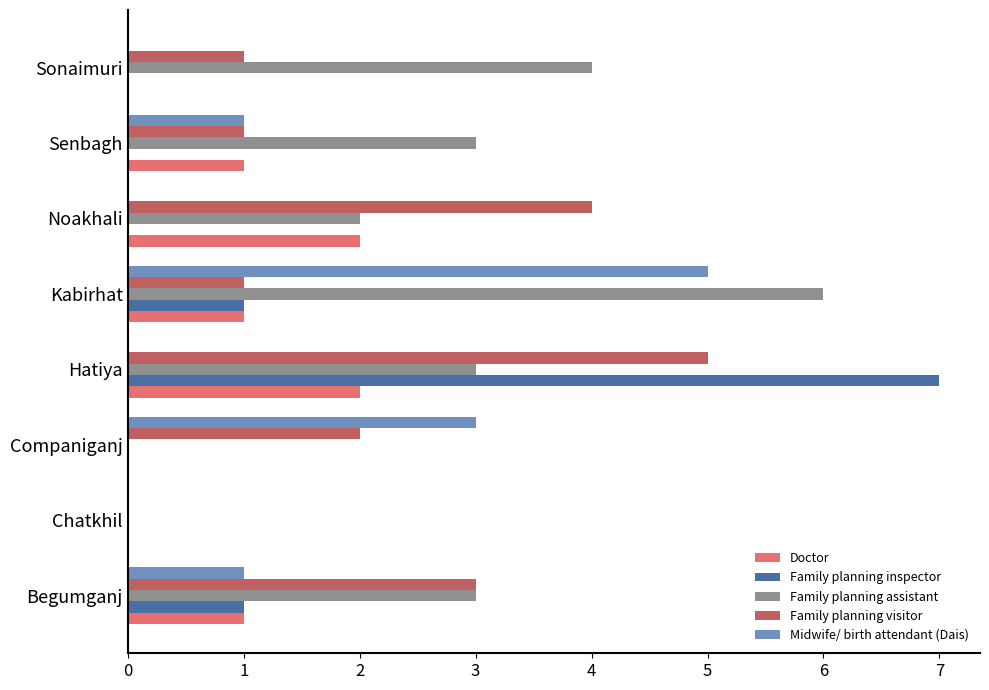

Which series has the largest total across all categories?

Family planning assistant